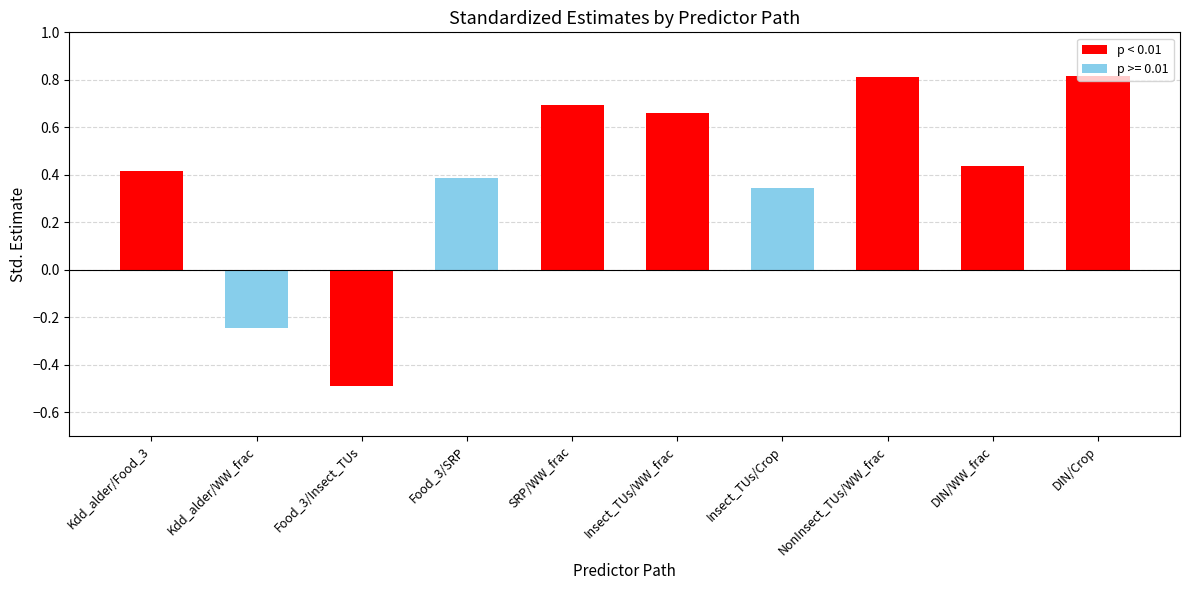

True or false: the data shows 0.4 at SRP/WW_frac.

False